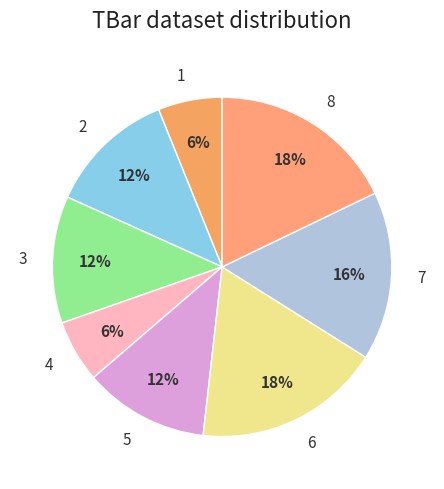

Between 7 and 4, which is larger?

7